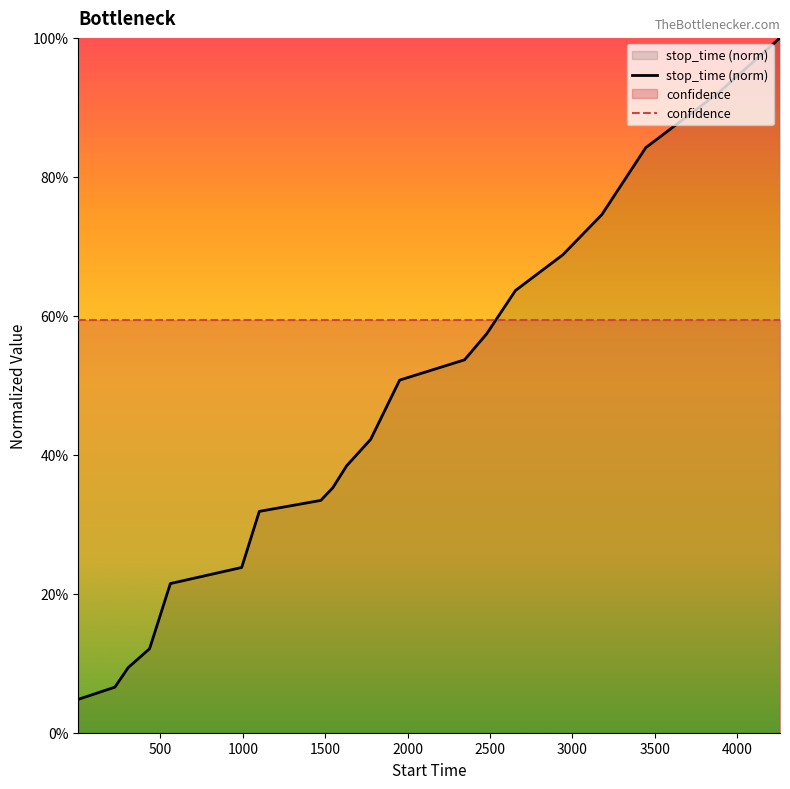

What is the maximum value for confidence?

0.6